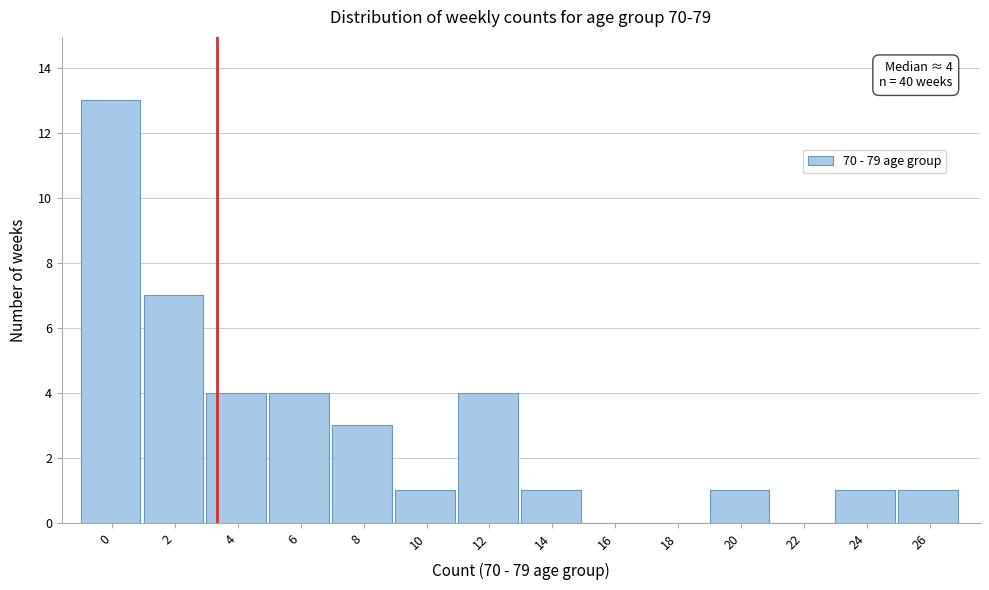

Reading right to left, extract all data points from this chart.

26=1	24=1	22=0	20=1	18=0	16=0	14=1	12=4	10=1	8=3	6=4	4=4	2=7	0=13